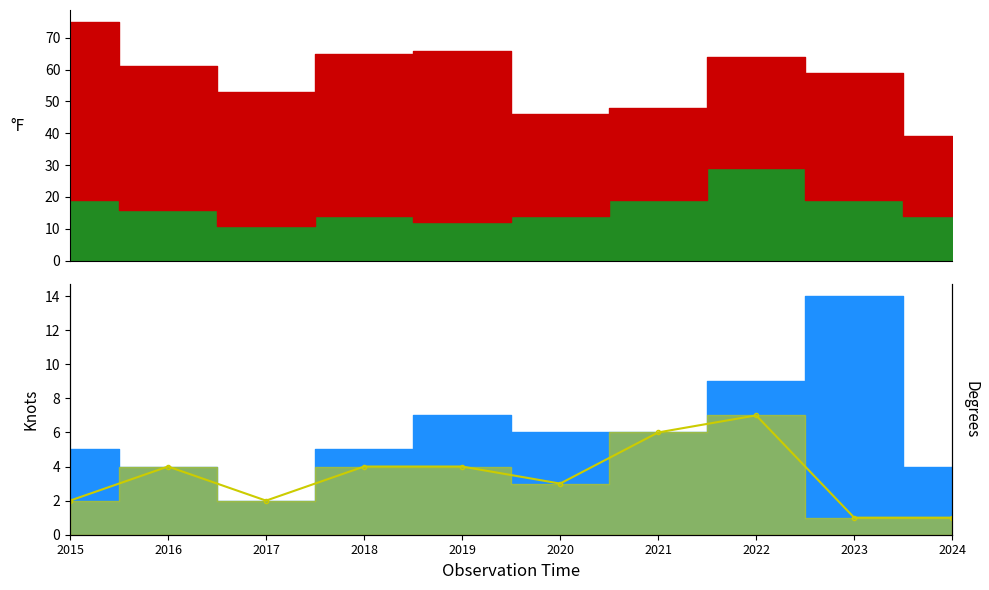

Which has a higher value, 2021 or 2015?

2021